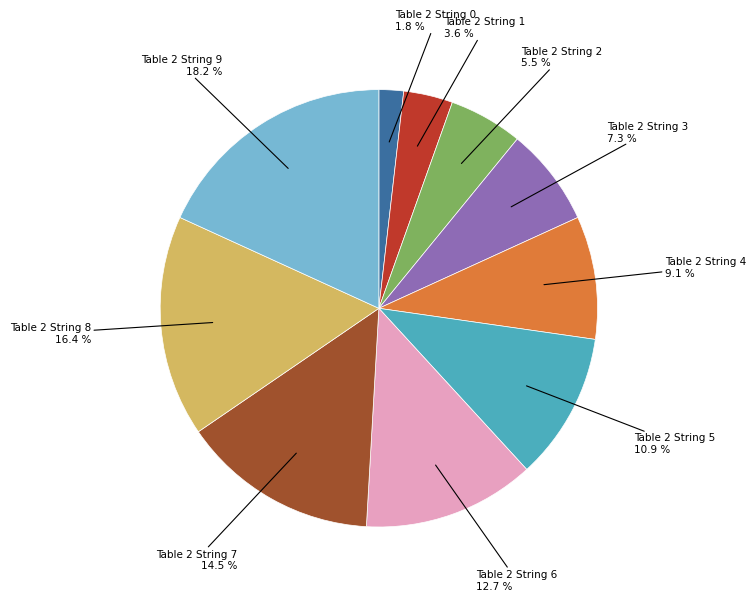

True or false: Table 2 String 5 accounts for 11% of the total.

True